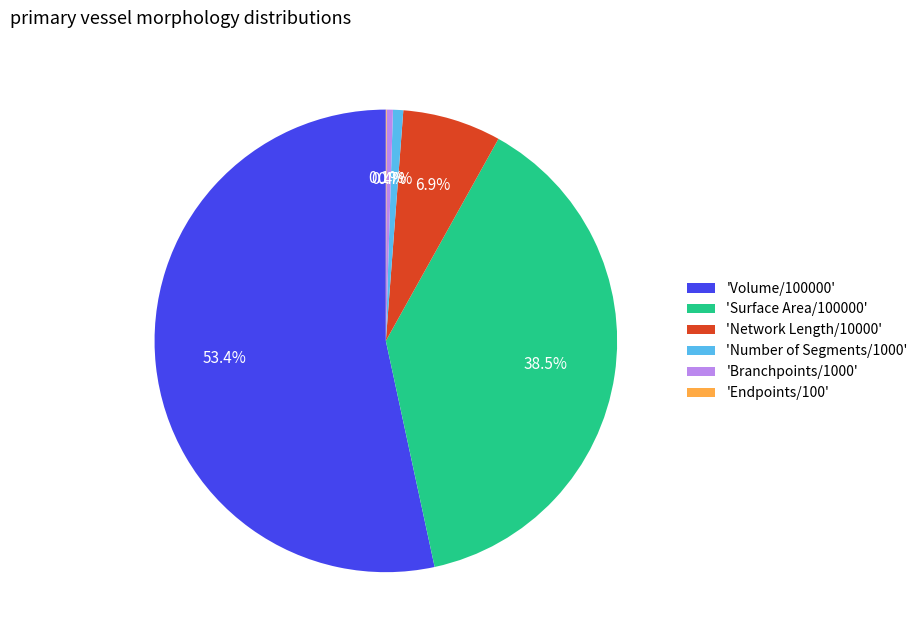

What is the largest slice in the pie chart?

'Volume/100000'